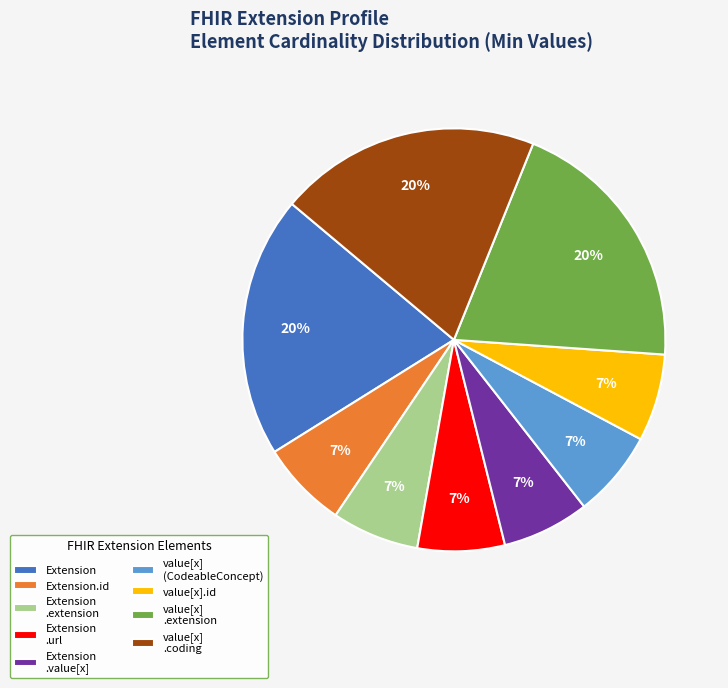

What is the ratio of the value at Extension.id to the value at value[x] .coding?

0.3